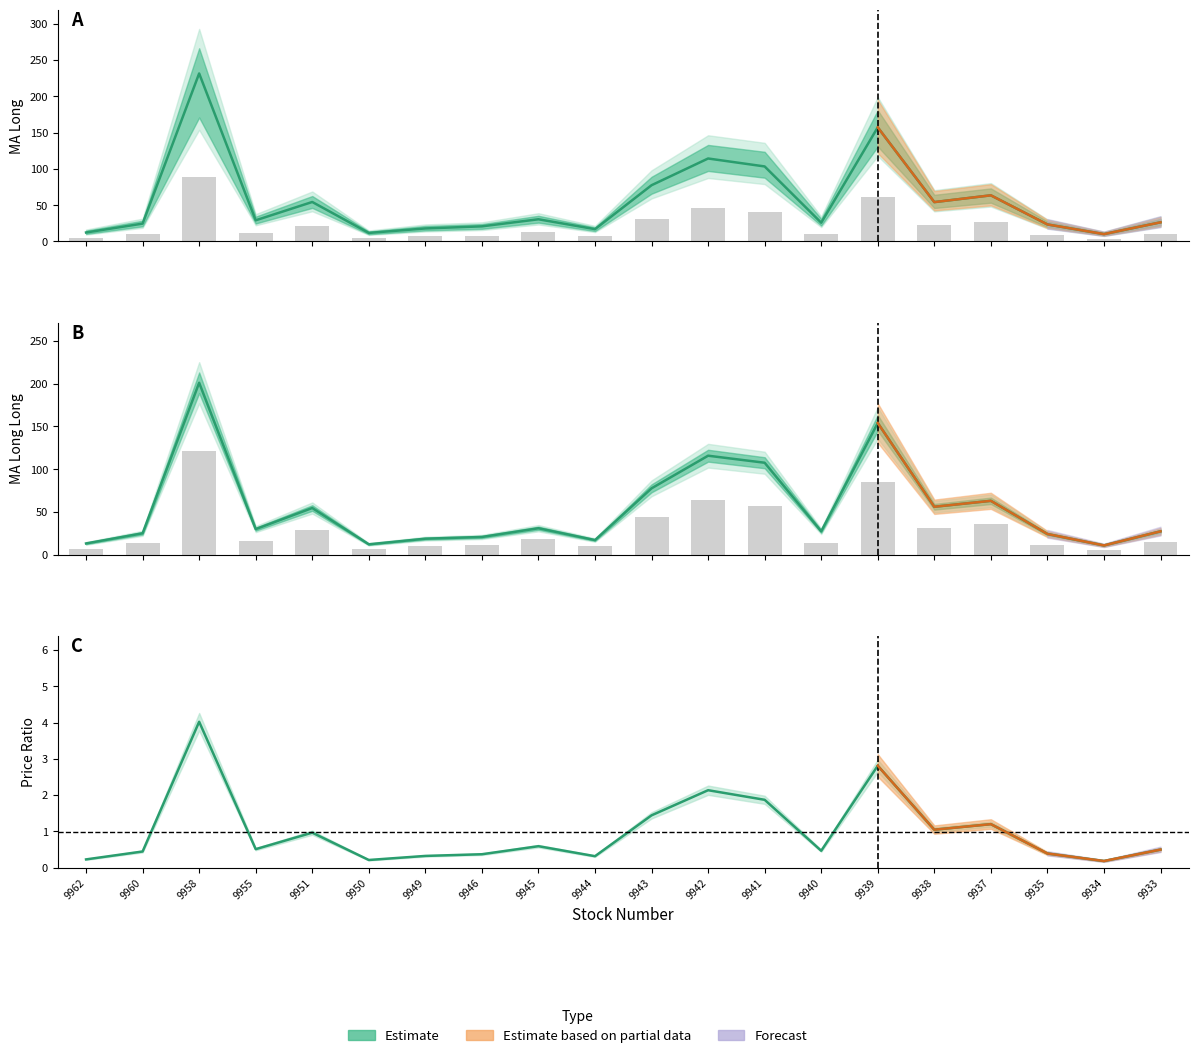

Which series changed the most between 9951 and 9940?

MA_long